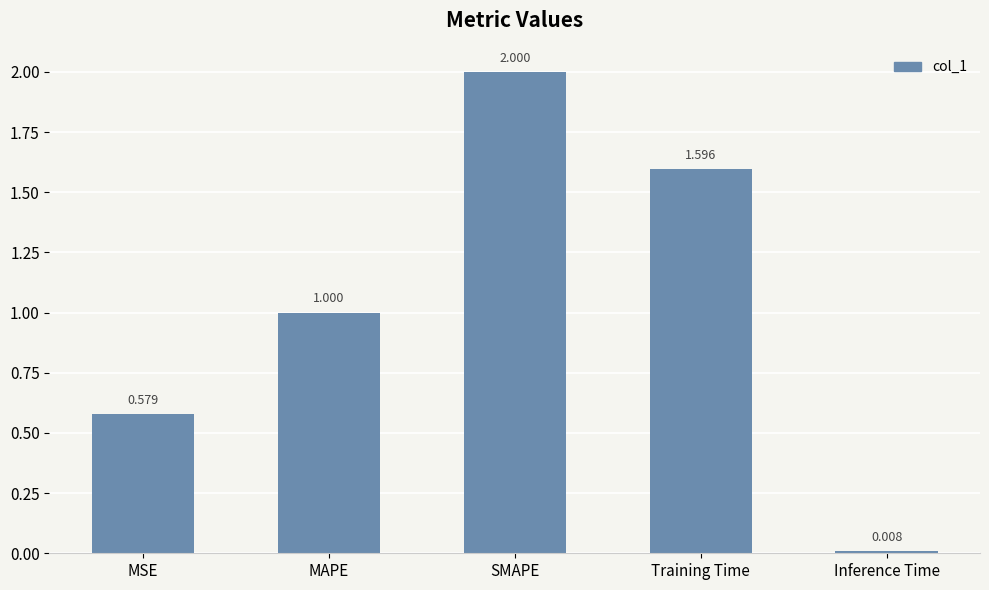

What is the value of the 2nd bar from the left?

1.0